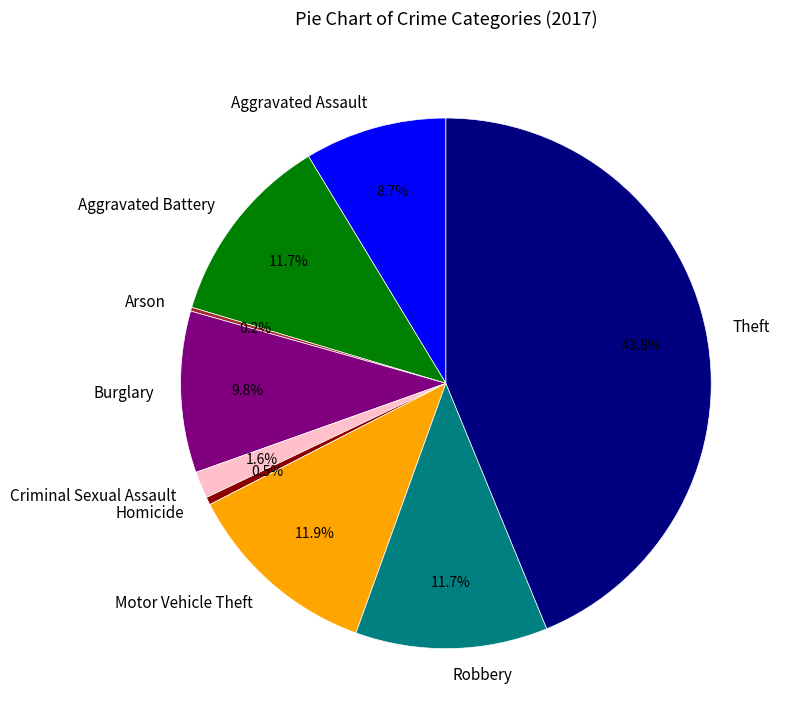

Which slice is the largest?

Theft